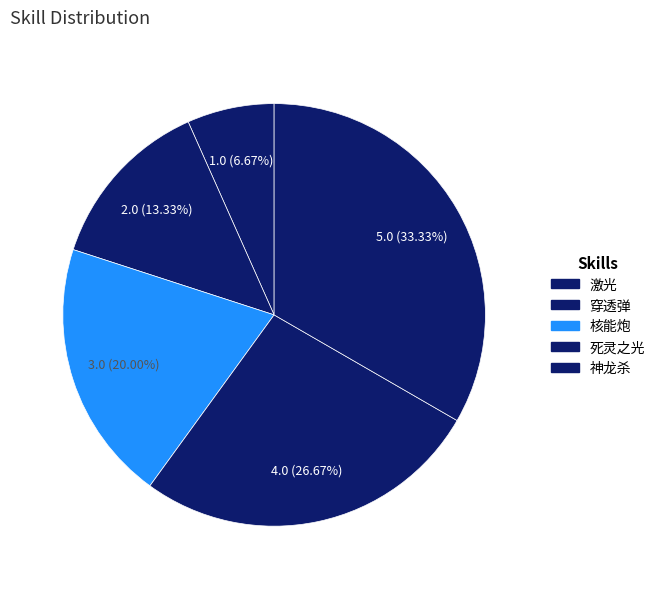

Does any single category account for the majority?

No